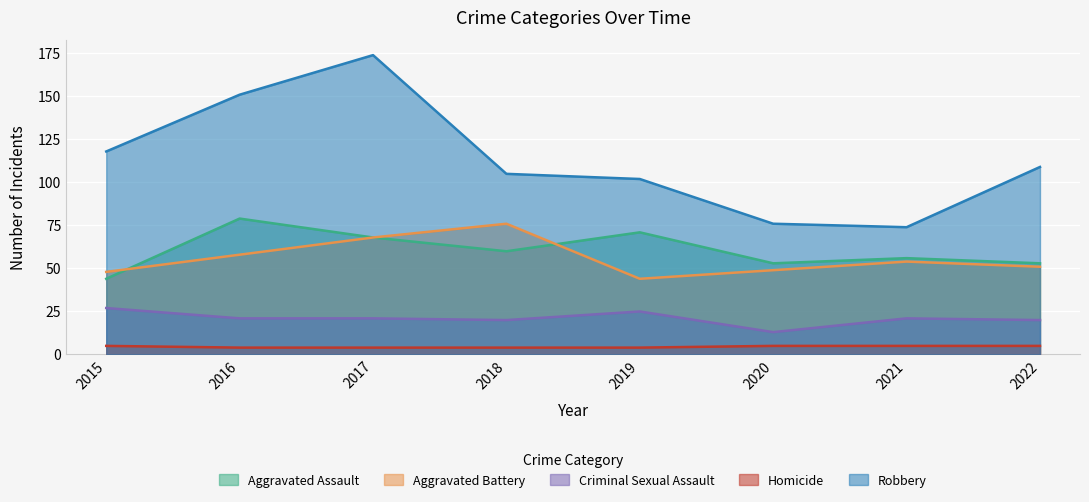

At 2019, list the series in order from largest to smallest.

Robbery, Aggravated Assault, Aggravated Battery, Criminal Sexual Assault, Homicide